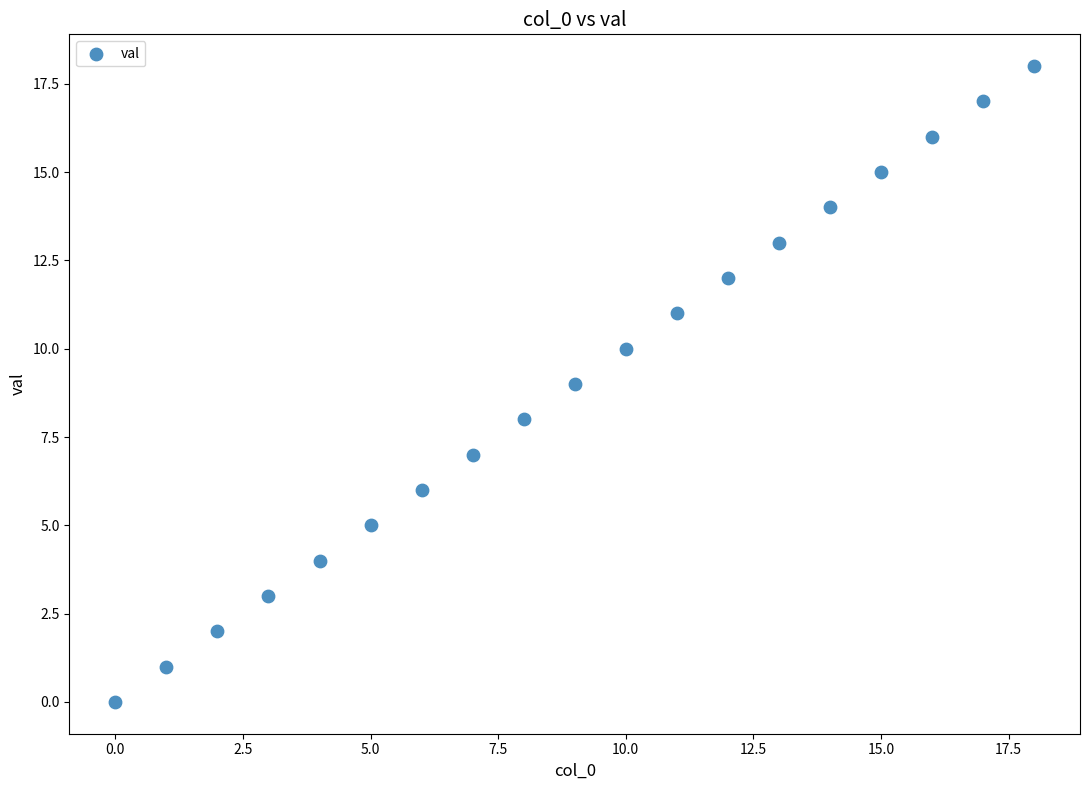

What is the range of Y values (max minus min)?

18